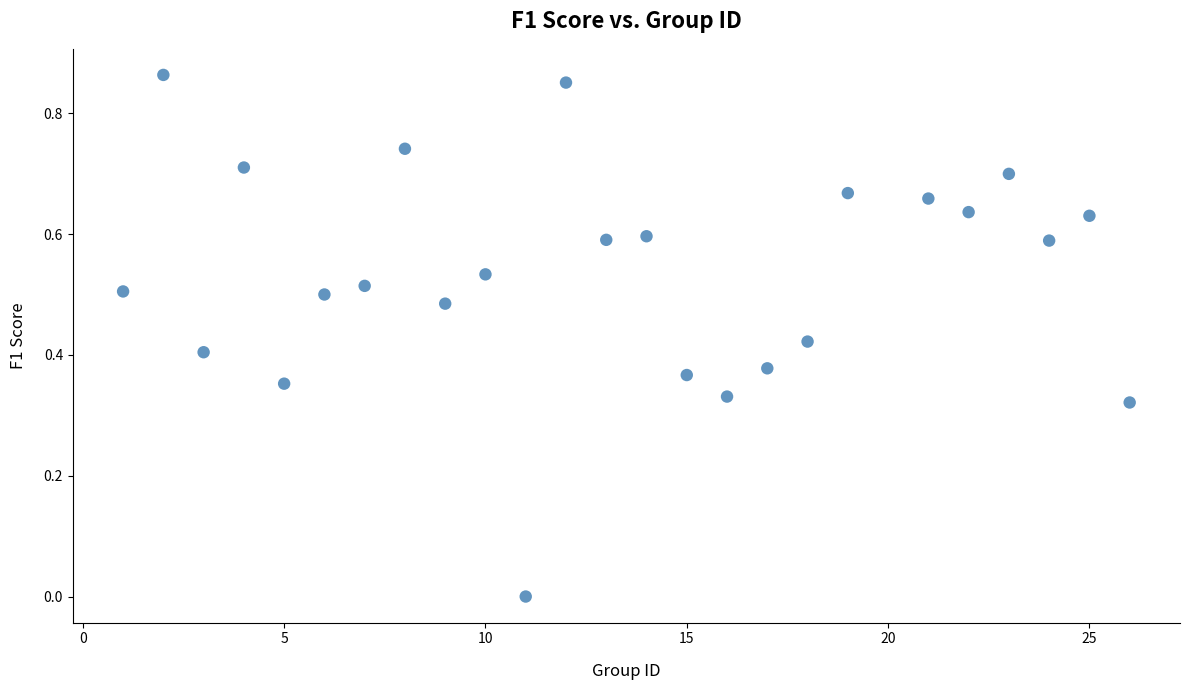

What is the range of X values (max minus min)?

25.0